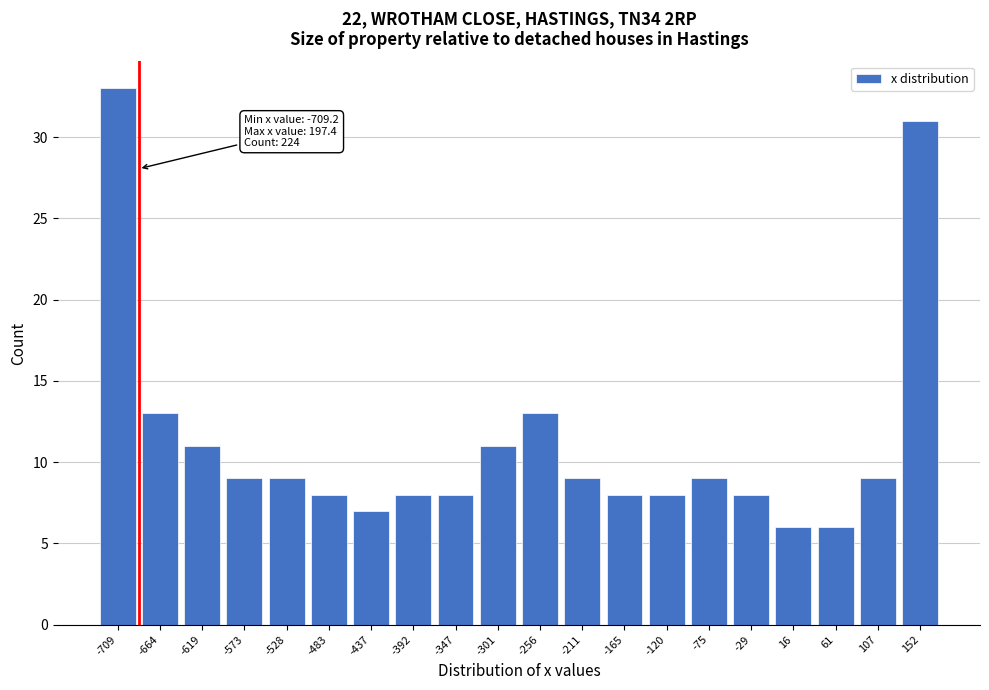

Reading left to right, list all the values displayed in this chart.

-709=33	-664=13	-619=11	-573=9	-528=9	-483=8	-437=7	-392=8	-347=8	-301=11	-256=13	-211=9	-165=8	-120=8	-75=9	-29=8	16=6	61=6	107=9	152=31